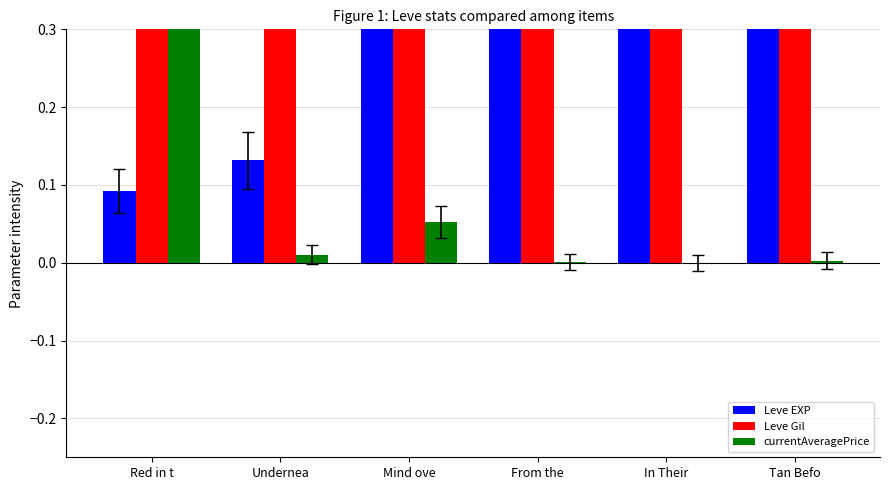

Reading left to right, list all the values displayed in this chart.

Leve EXP: Red in t=0.1	Undernea=0.1	Mind ove=0.7	From the=1.0	In Their=0.8	Tan Befo=0.6
Leve Gil: Red in t=0.5	Undernea=0.5	Mind ove=0.6	From the=1.0	In Their=0.6	Tan Befo=0.5
currentAveragePrice: Red in t=1.0	Undernea=0.0	Mind ove=0.1	From the=0.0	In Their=0.0	Tan Befo=0.0